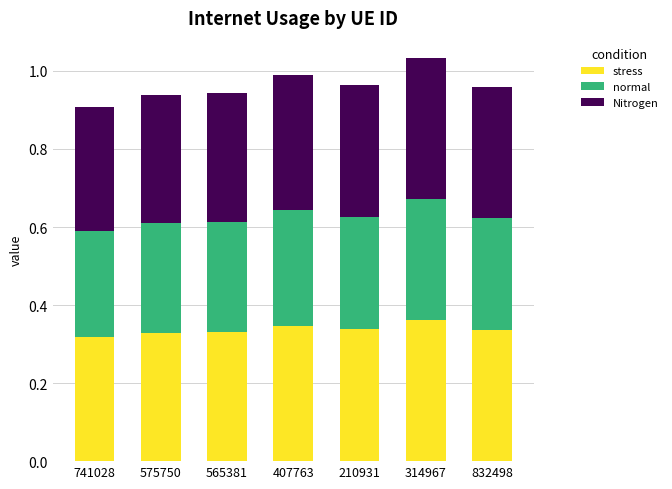

What is the sum of all stress values?

2.4